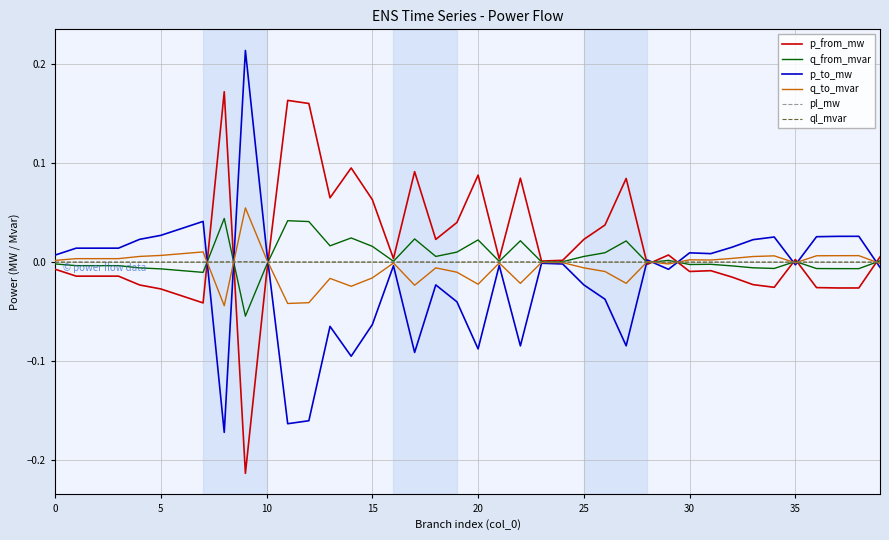

How many interior local valleys does the pl_mw series have?

12